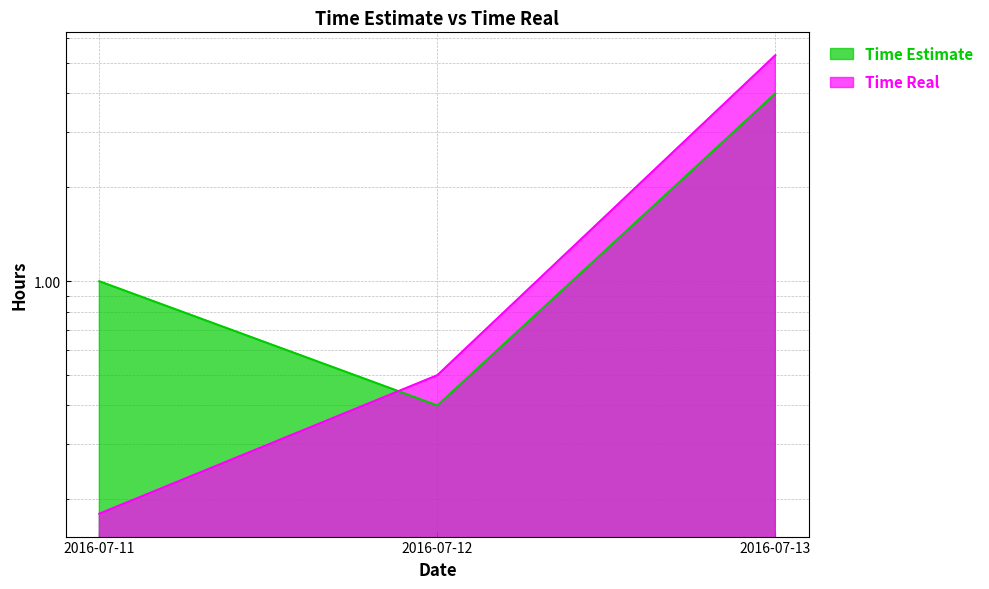

At how many categories does at least one series exceed 5?

1